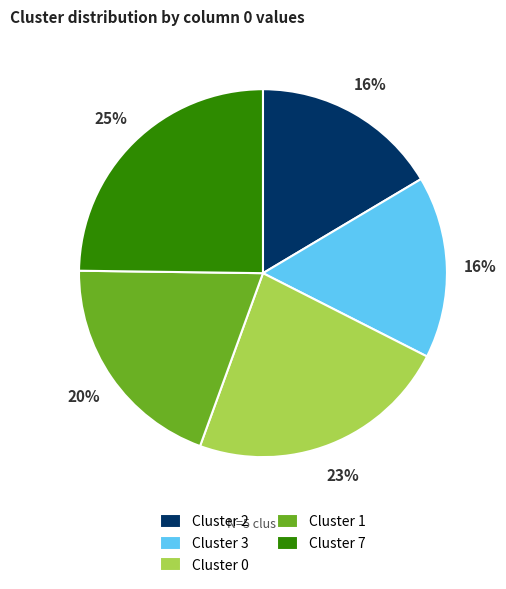

Is it true that Cluster 1 is 10% of the pie?

False